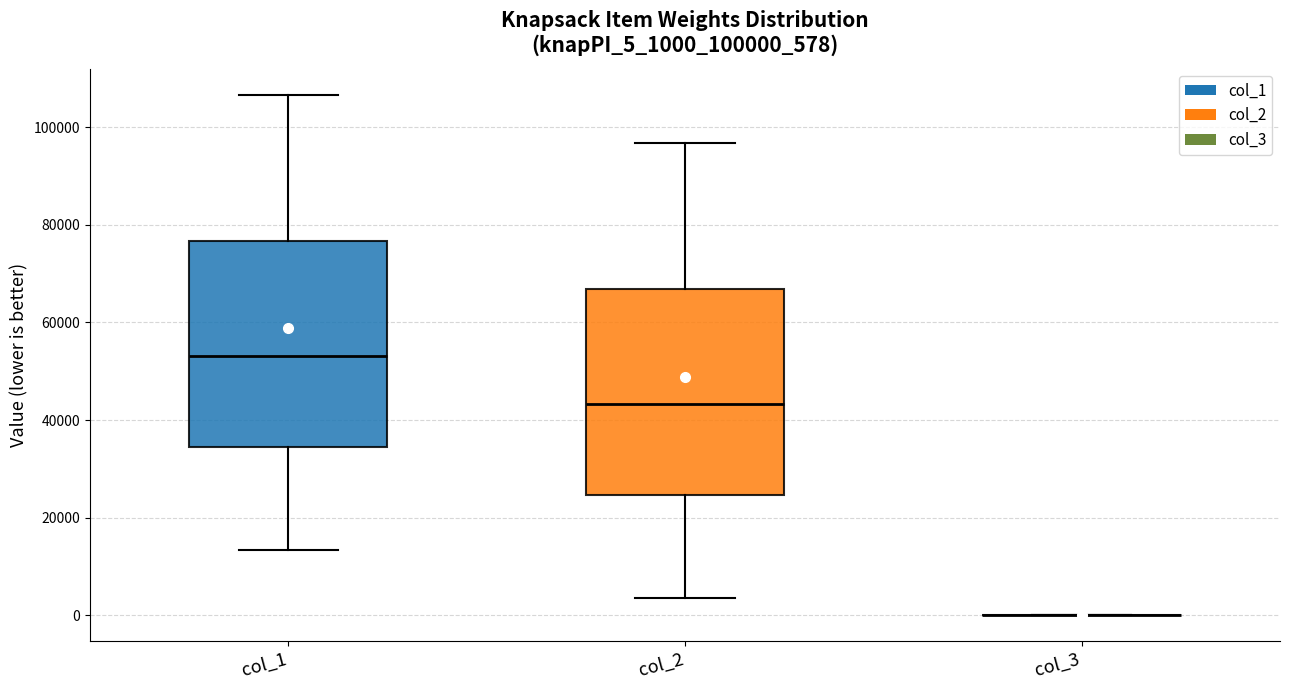

Where does the median line of the box for col_2 sit on the y-axis? The values are not printed on the chart, so give them approximately, as read against the axis.

44000